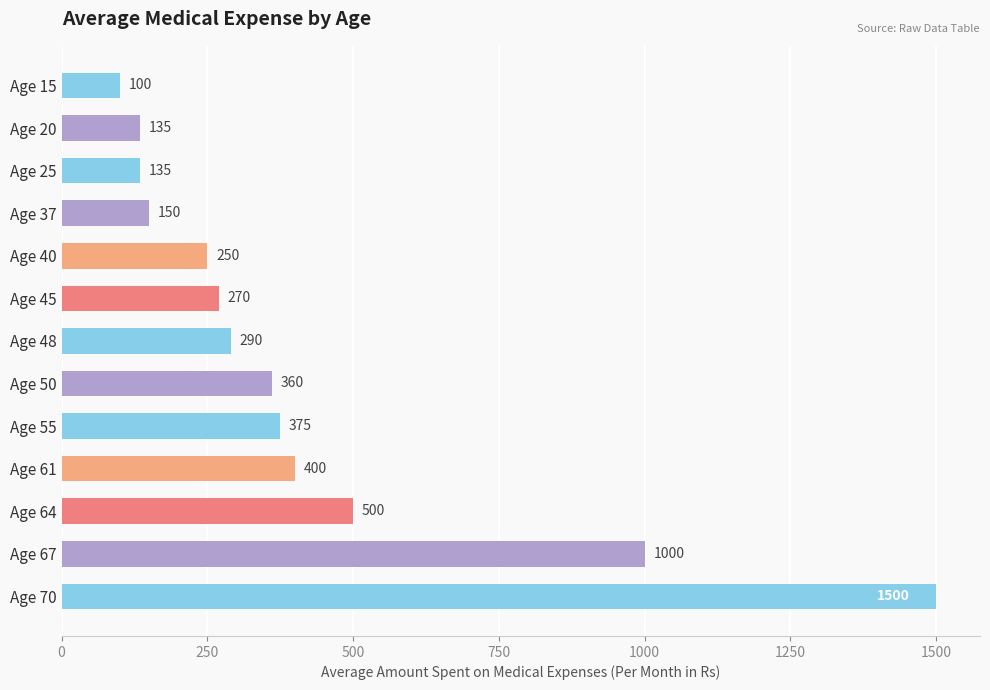

At which category does the chart reach its minimum across all series?

Age 15